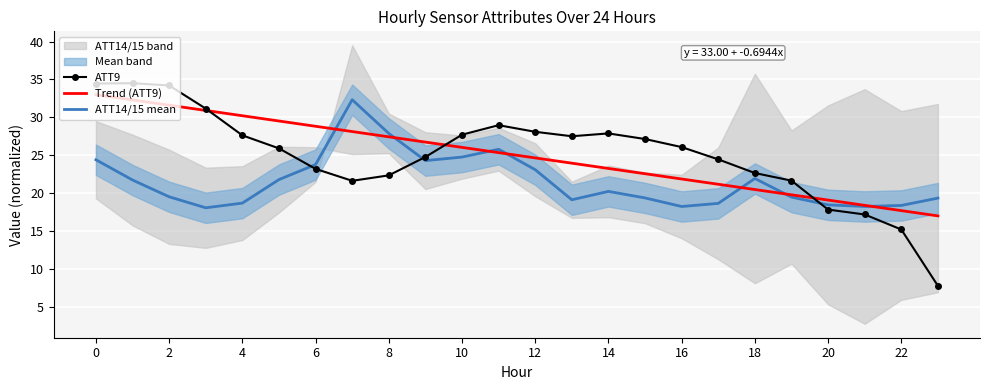

Which series has the largest range (max minus min)?

ATT9